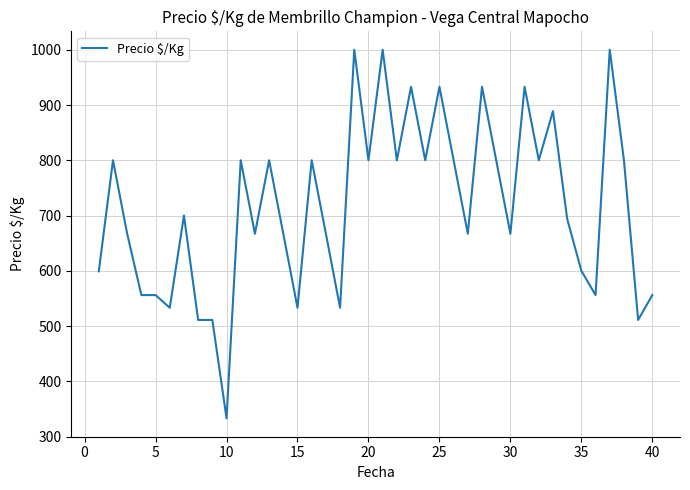

How many categories are shown in the chart?

40